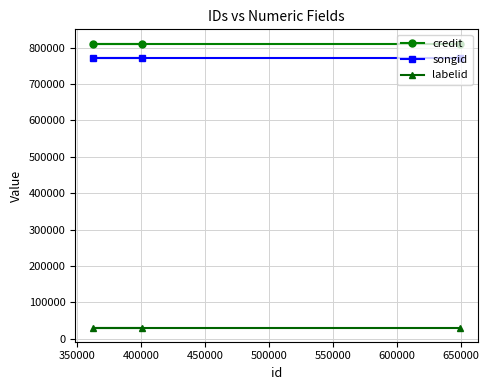

At how many categories does at least one series exceed 261425?

3